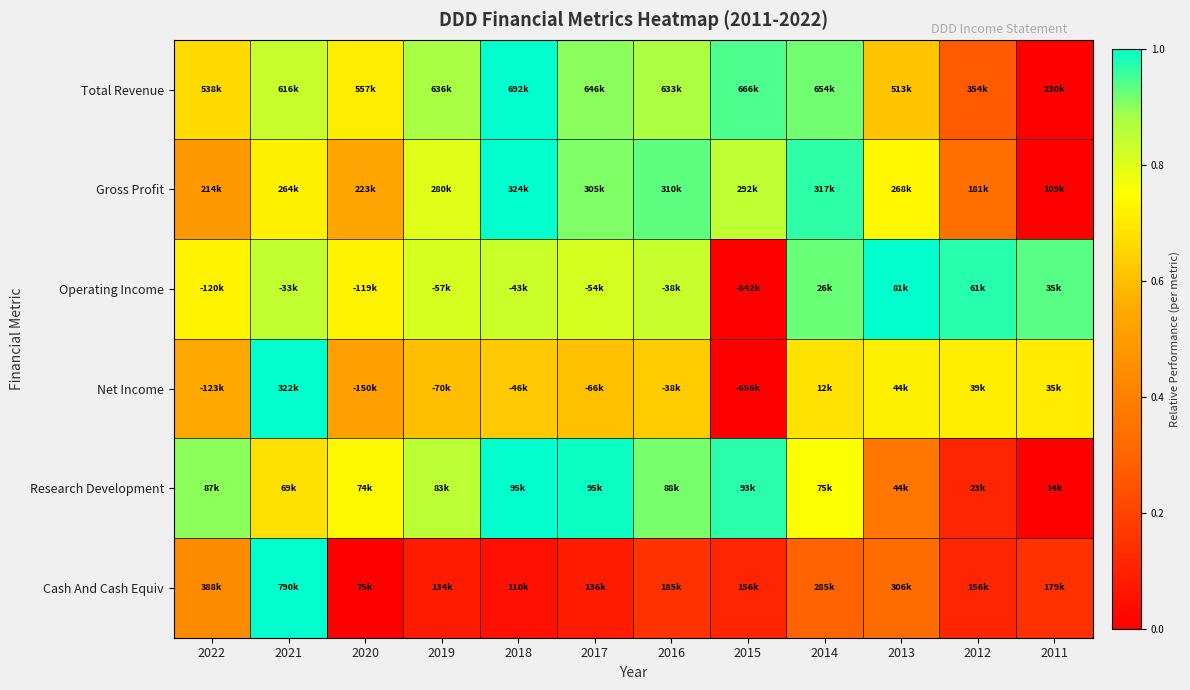

Reading left to right, what are all the values shown in this chart?

Total Revenue: 2022=0.7	2021=0.8	2020=0.7	2019=0.9	2018=1.0	2017=0.9	2016=0.9	2015=0.9	2014=0.9	2013=0.6	2012=0.3	2011=0.0
Gross Profit: 2022=0.5	2021=0.7	2020=0.5	2019=0.8	2018=1.0	2017=0.9	2016=0.9	2015=0.8	2014=1.0	2013=0.7	2012=0.3	2011=0.0
Operating Income: 2022=0.7	2021=0.8	2020=0.7	2019=0.8	2018=0.8	2017=0.8	2016=0.8	2015=0.0	2014=0.9	2013=1.0	2012=1.0	2011=0.9
Net Income: 2022=0.5	2021=1.0	2020=0.5	2019=0.6	2018=0.6	2017=0.6	2016=0.6	2015=0.0	2014=0.7	2013=0.7	2012=0.7	2011=0.7
Research Development: 2022=0.9	2021=0.7	2020=0.7	2019=0.9	2018=1.0	2017=1.0	2016=0.9	2015=1.0	2014=0.8	2013=0.4	2012=0.1	2011=0.0
Cash And Cash Equiv: 2022=0.4	2021=1.0	2020=0.0	2019=0.1	2018=0.0	2017=0.1	2016=0.2	2015=0.1	2014=0.3	2013=0.3	2012=0.1	2011=0.1